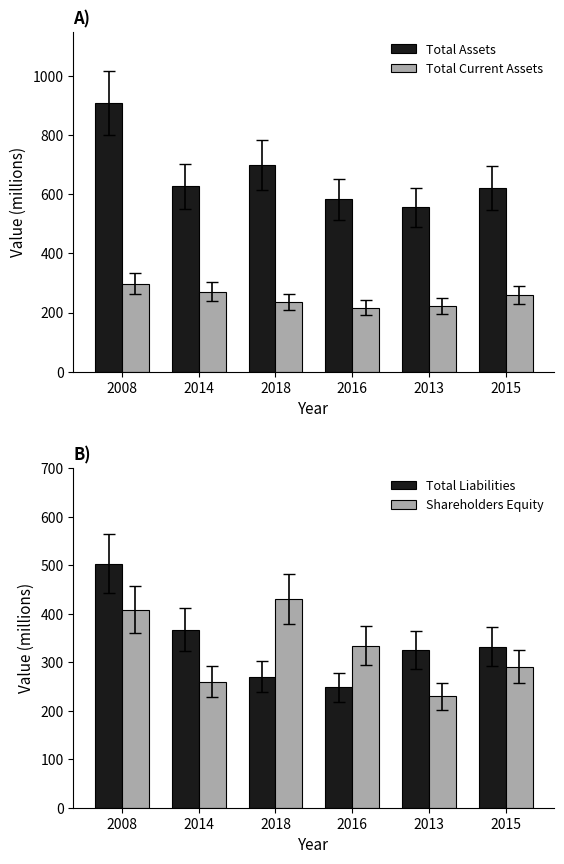

Rank the categories by Shareholders Equity value from lowest to highest.

2013, 2014, 2015, 2016, 2008, 2018